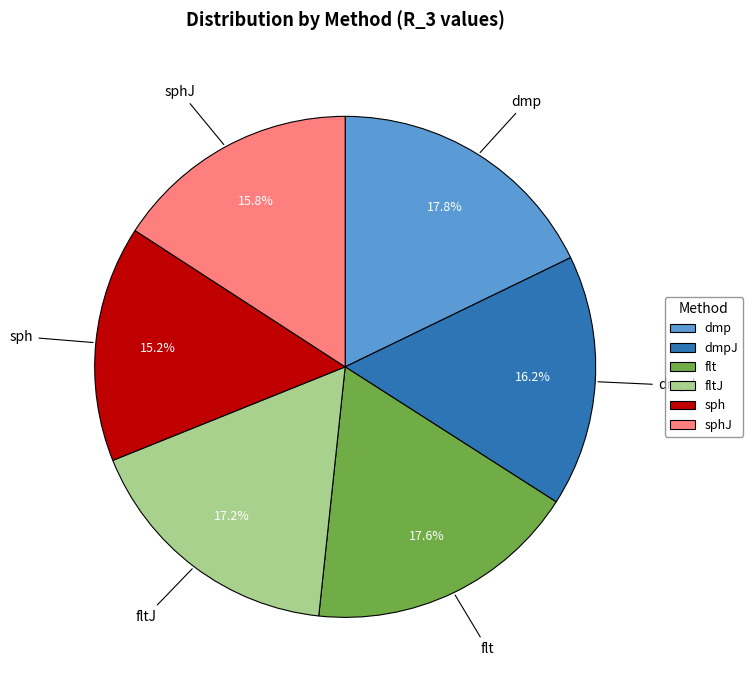

What percentage do fltJ and sph together represent?

32.5%